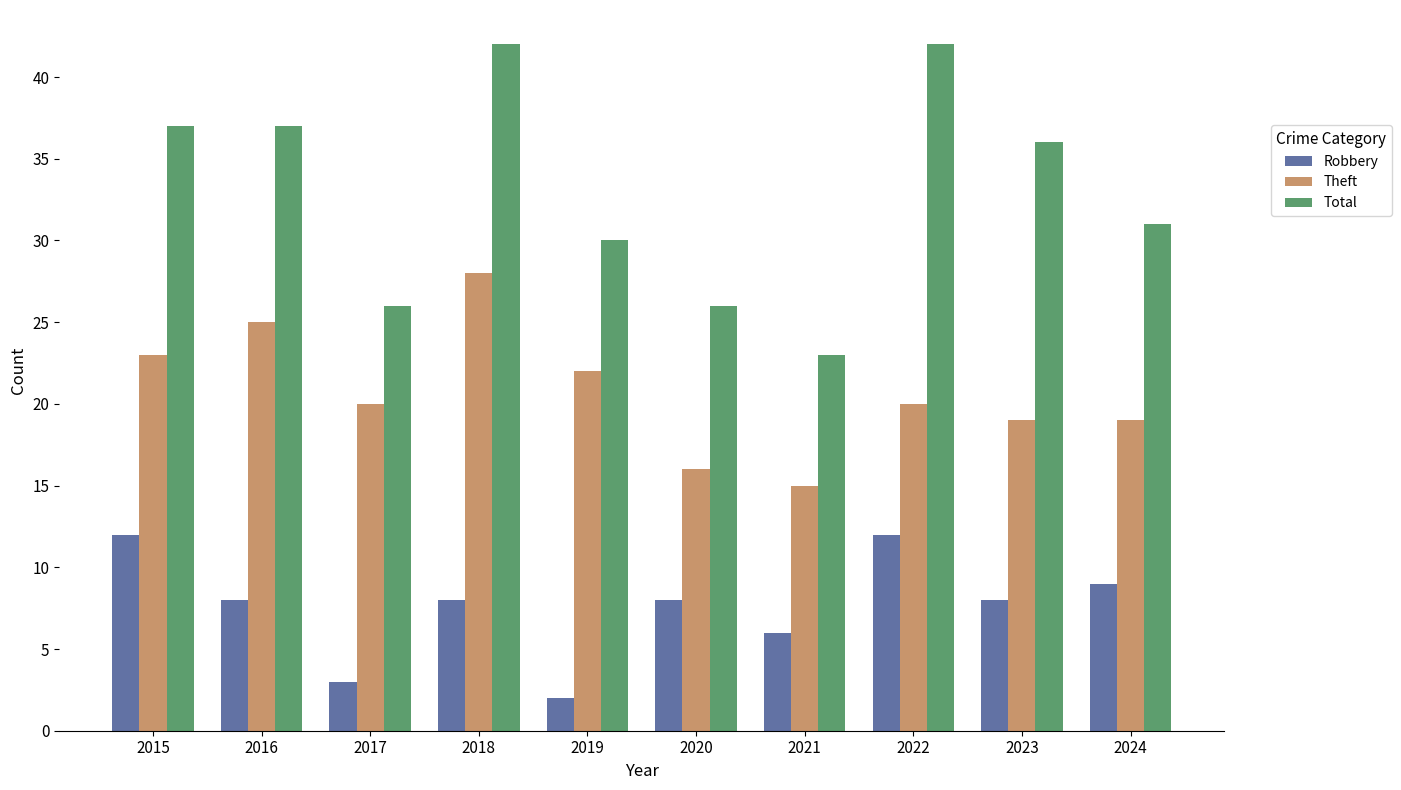

Which series changed the most between 2016 and 2021?

Total